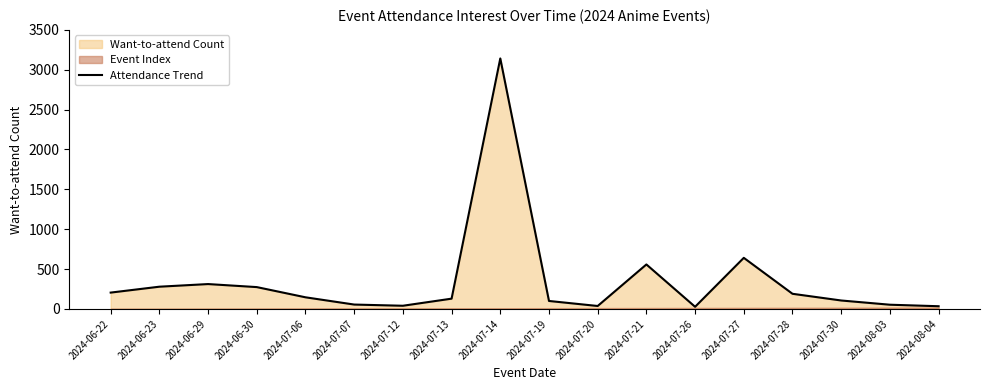

What is the difference between the maximum and minimum values?

3115